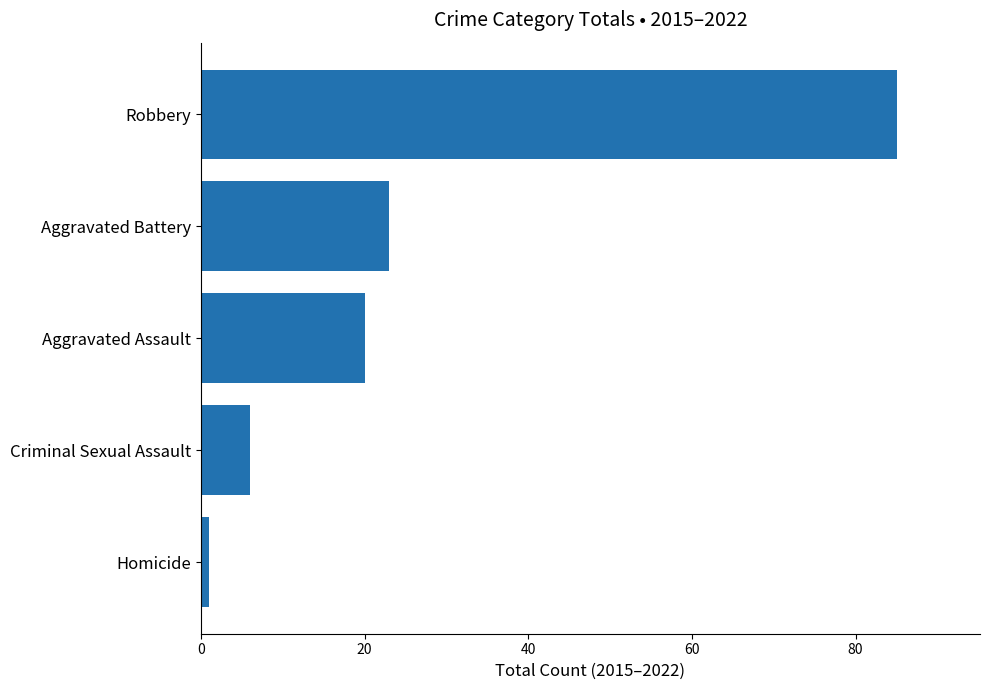

What is the difference between the maximum and second lowest values?

79